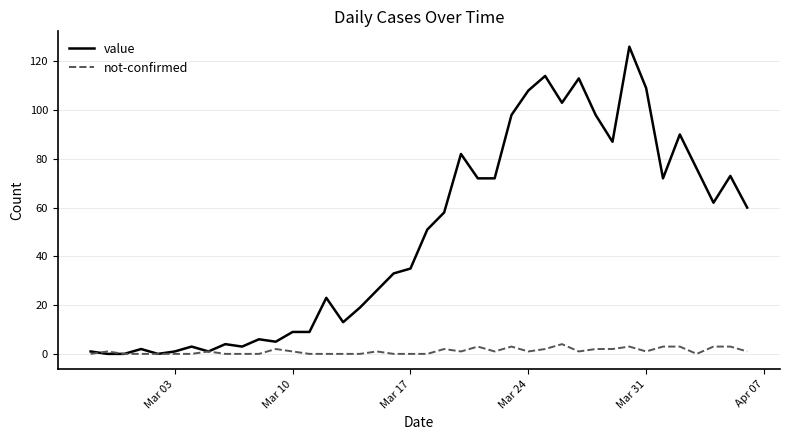

Which series has the largest total across all categories?

value